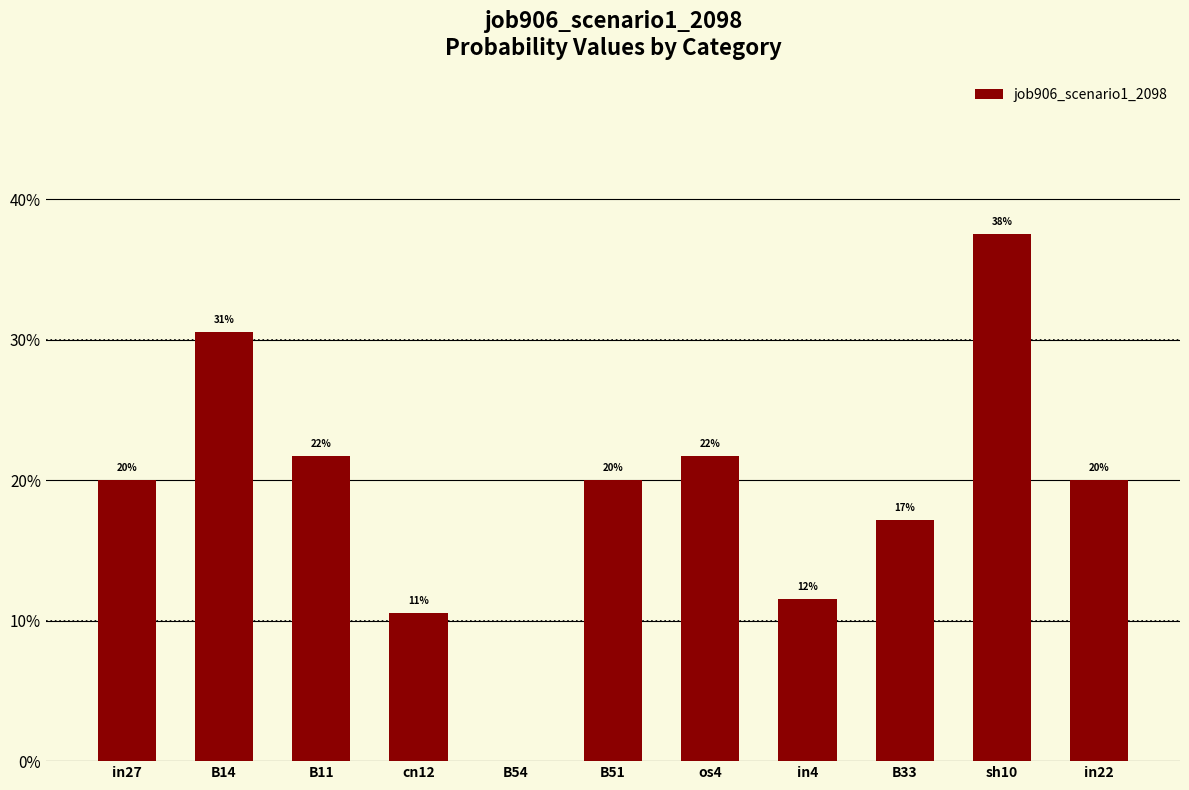

Reading left to right, transcribe all the data shown in this chart.

0.2	0.3	0.2	0.1	0.0	0.2	0.2	0.1	0.2	0.4	0.2